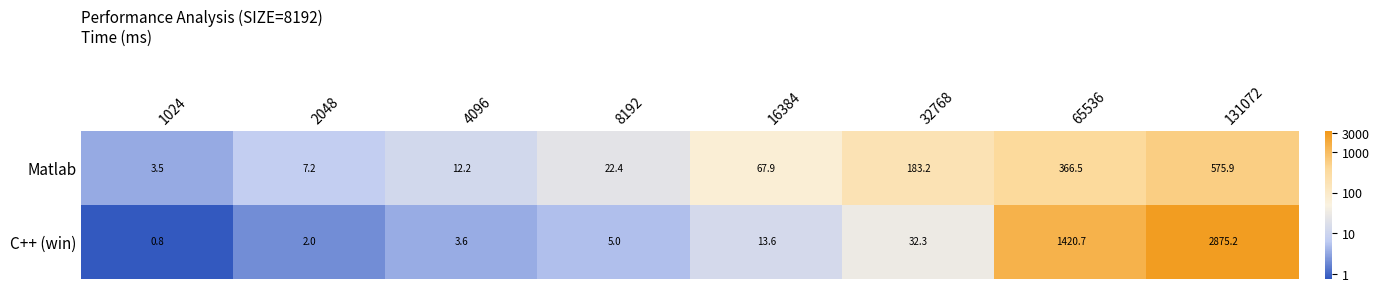

Where is C++ (win) nearest to the value 1438?

65536